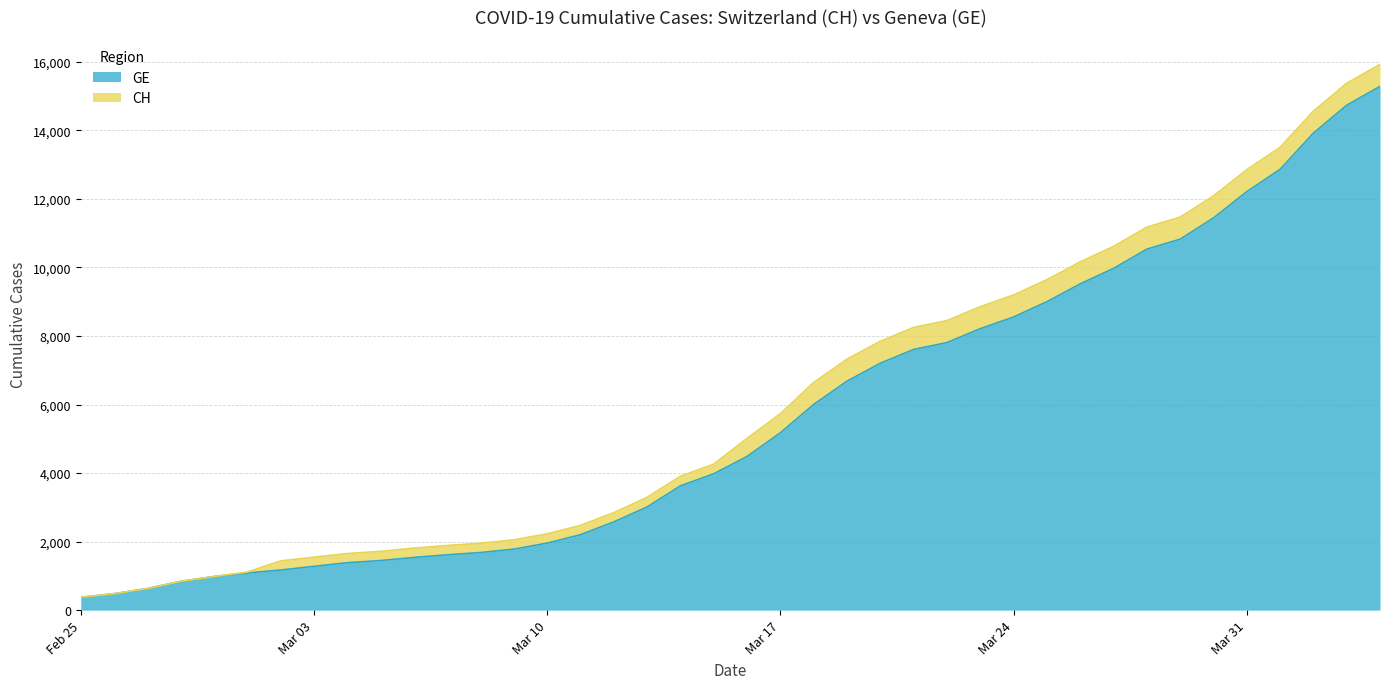

Between 2020-04-03 and 2020-03-20, which is larger?

2020-04-03